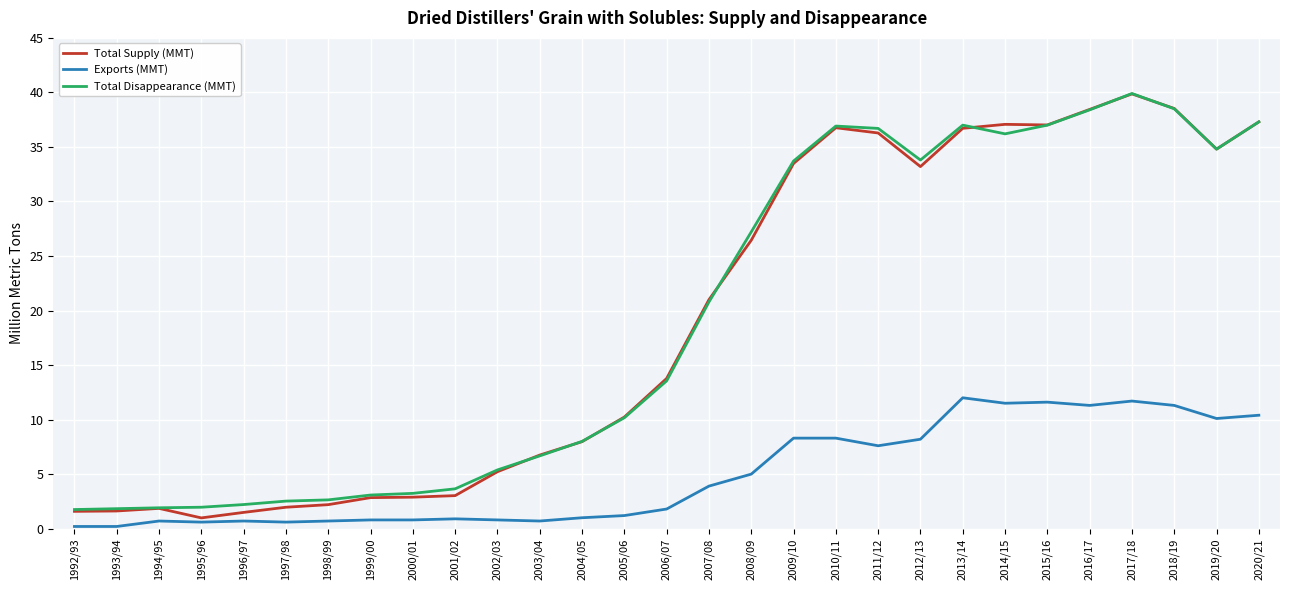

What is the total value across all series at 2002/03?

11.4